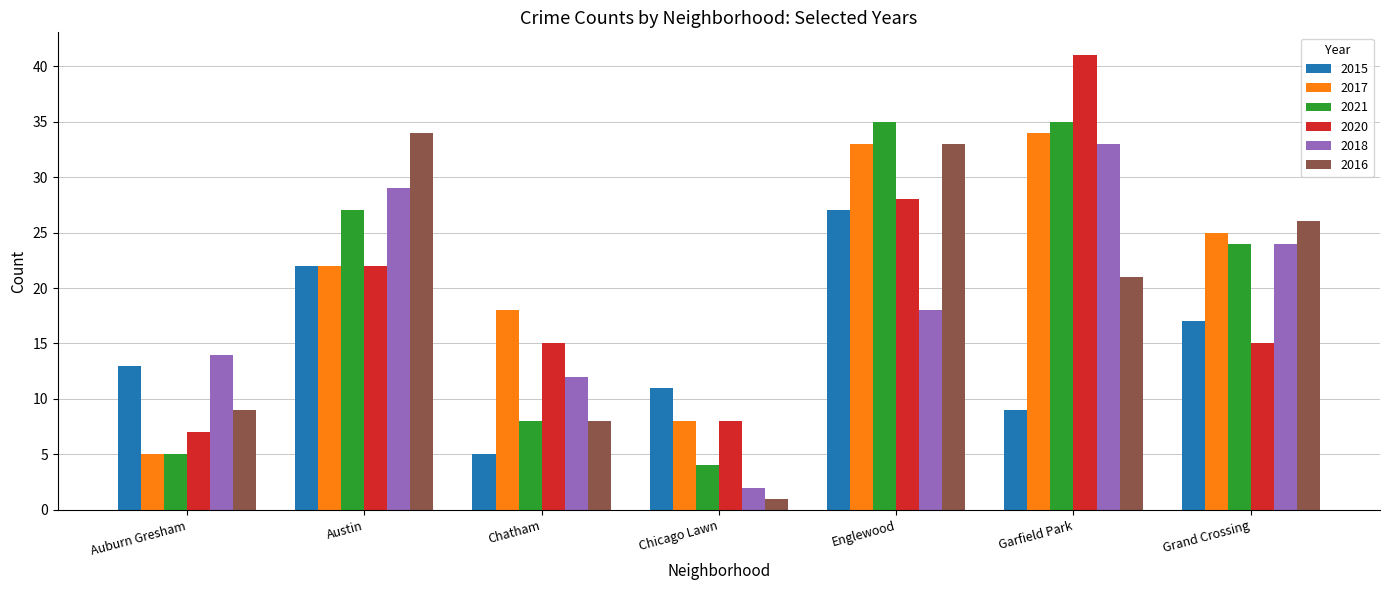

How many distinct data groups are displayed?

6